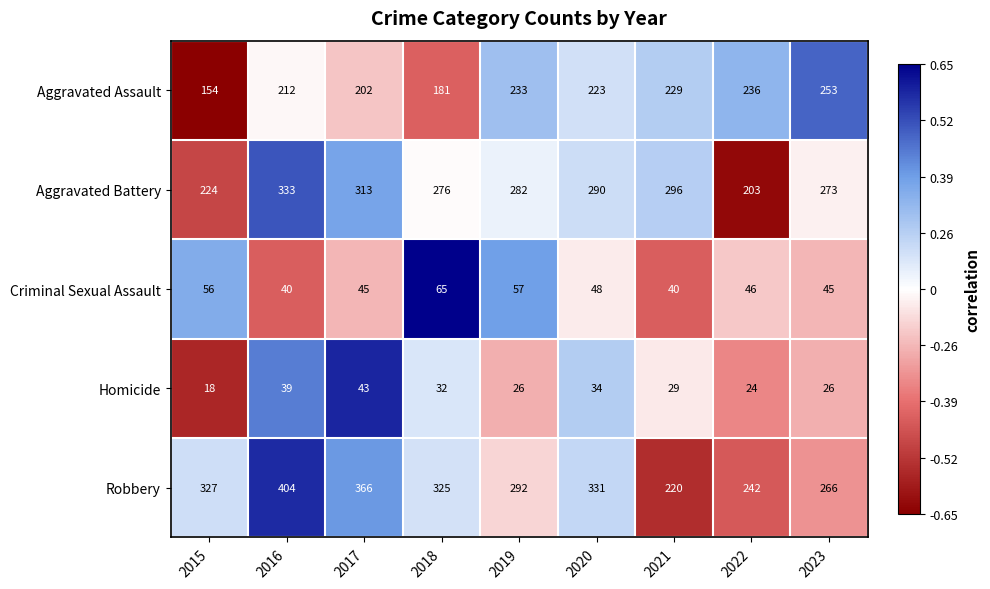

True or false: Criminal Sexual Assault has a value of 72 at 2020.

False